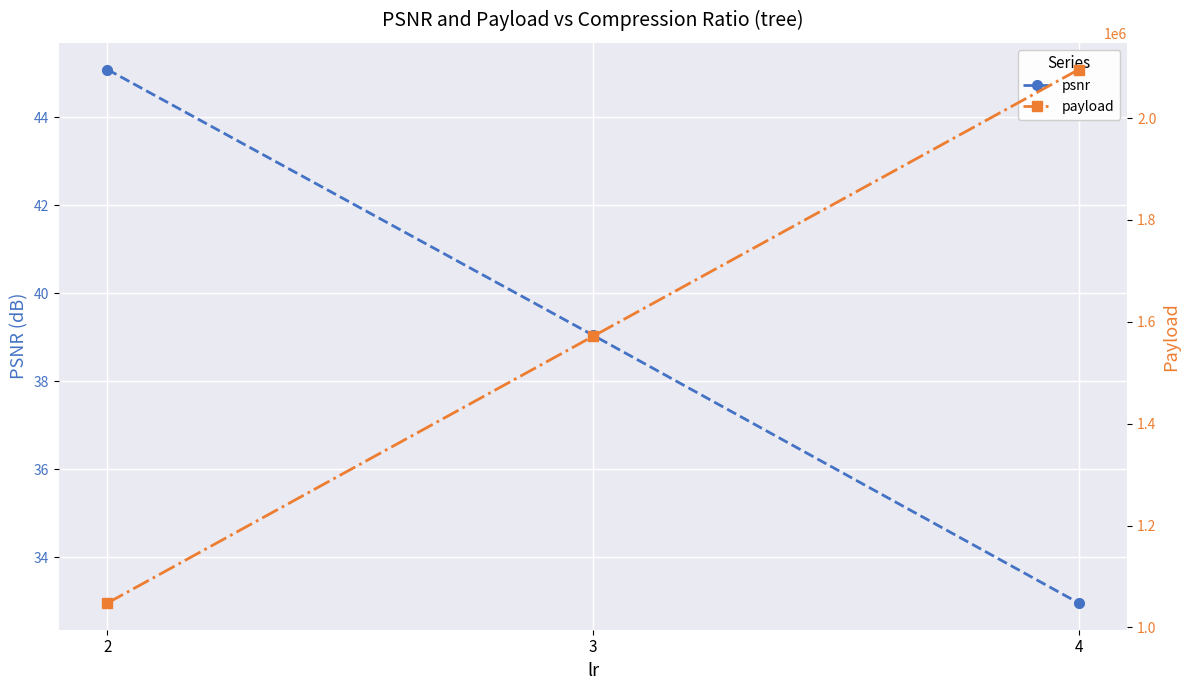

What is the difference between the highest and lowest values at 4?

2095495.0